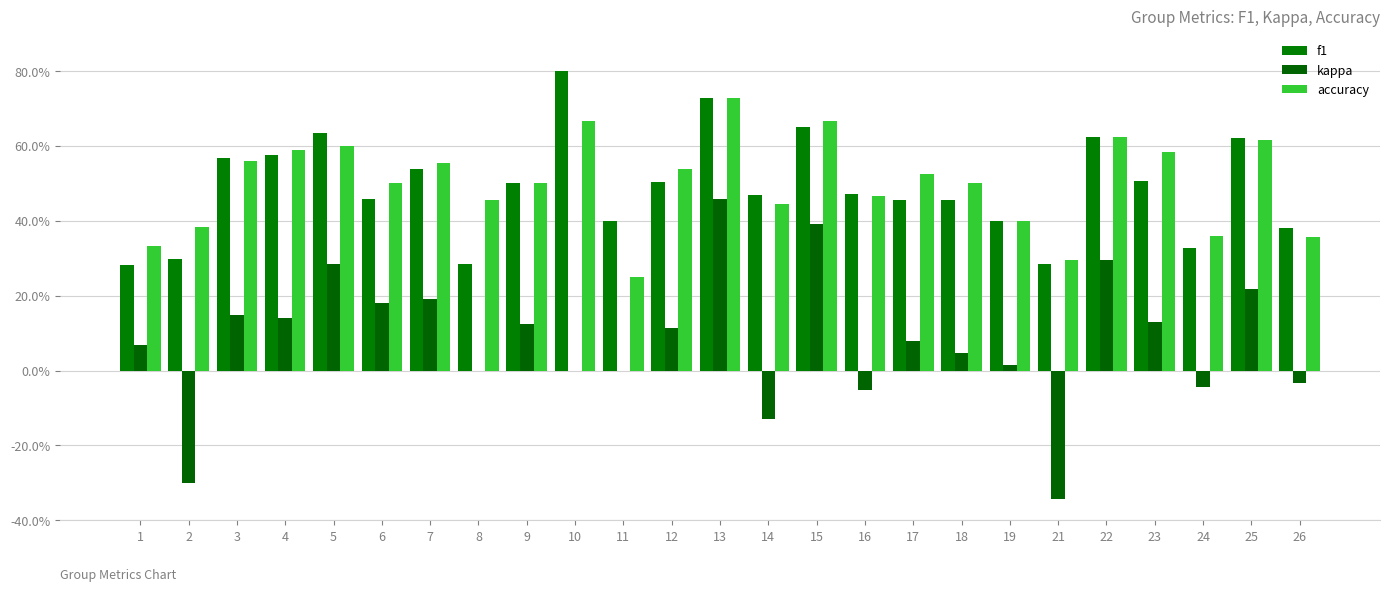

Are the bars grouped side by side (vs. stacked)?

Yes